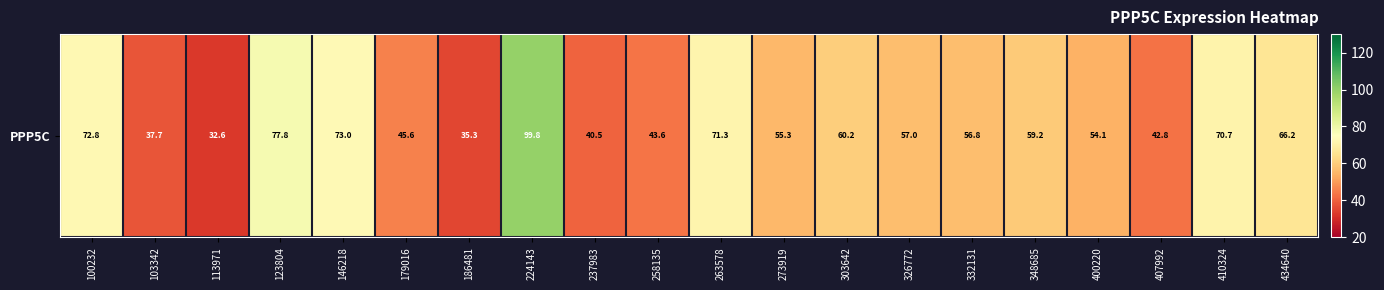

What is the difference between the values at 103342 and 146218?

35.3